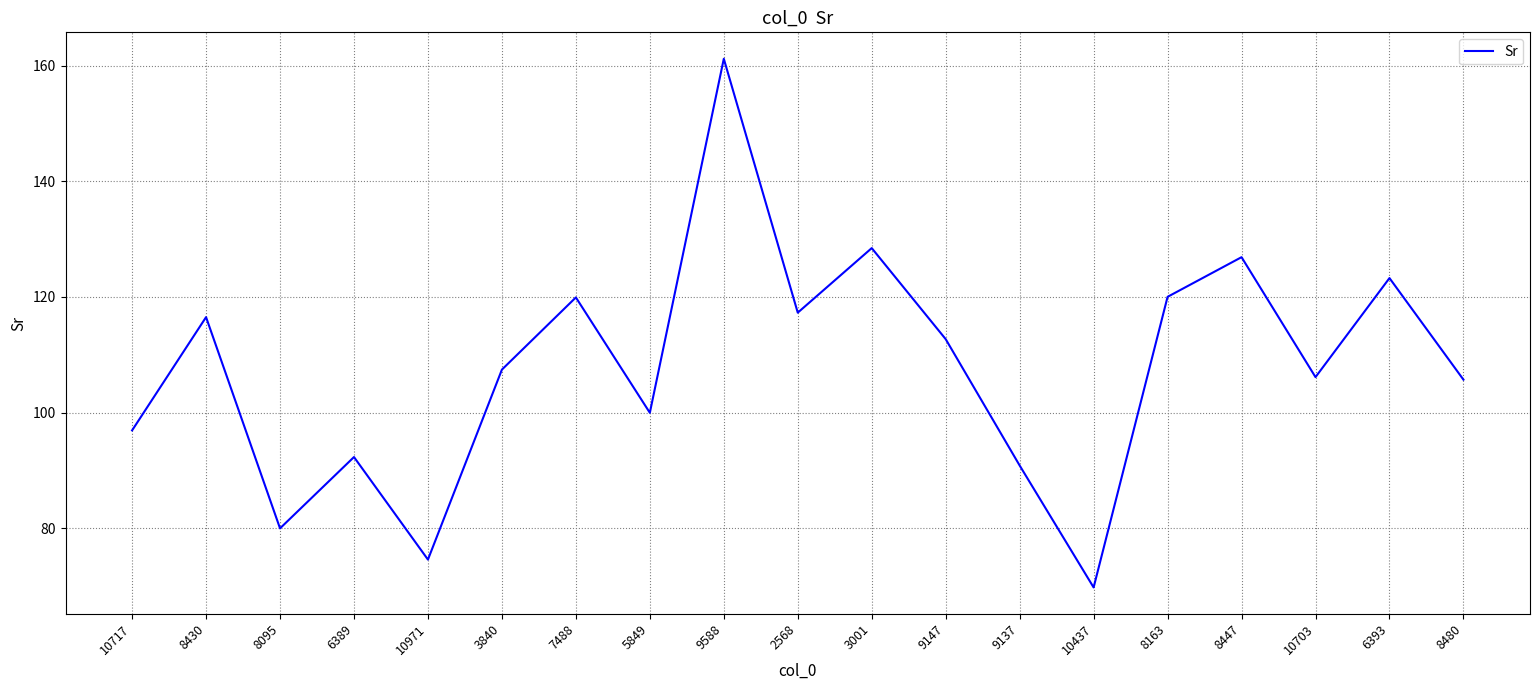

True or false: the data shows 132.9 at 6389.

False